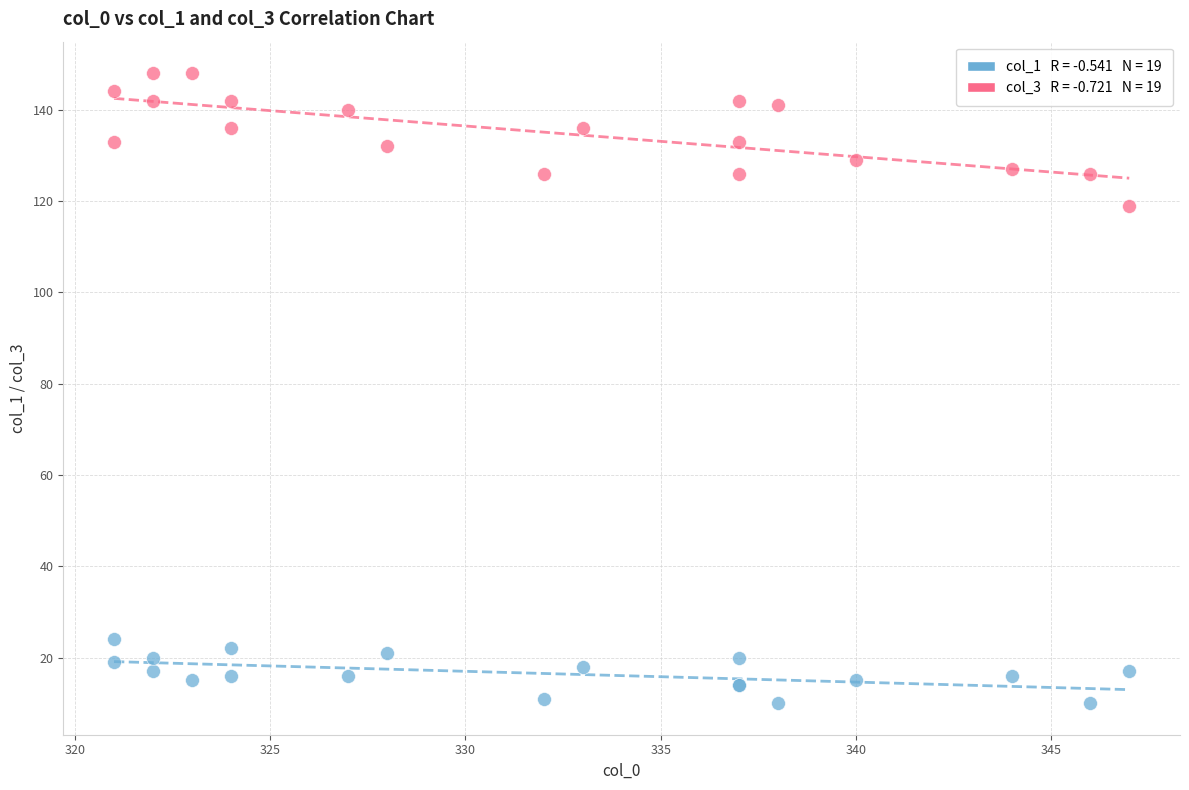

Across all series, what Y value is closest to 79?

119